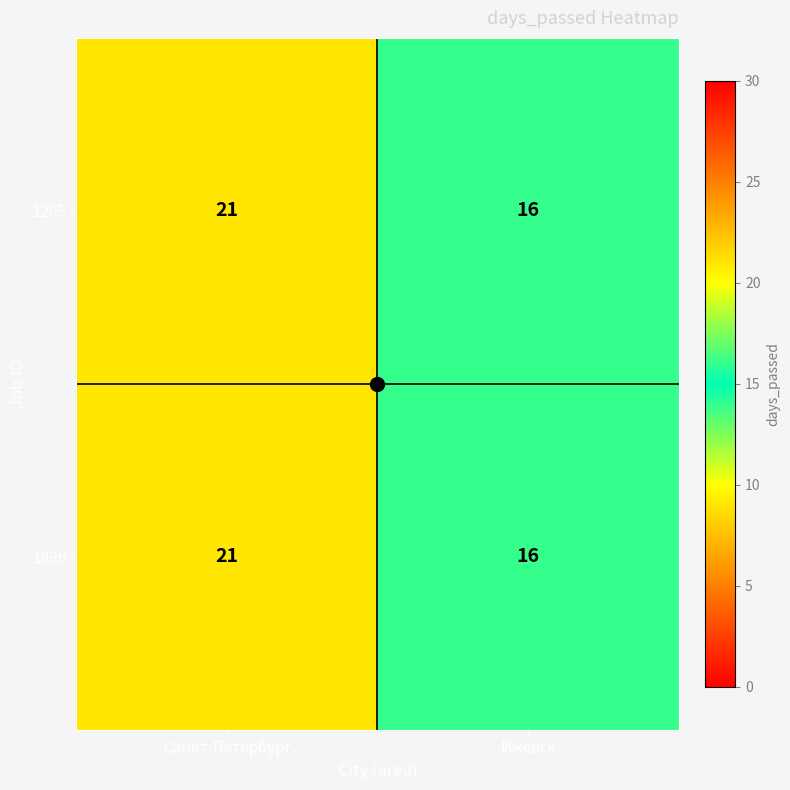

At which label is 1896 closest to 18?

Ижевск